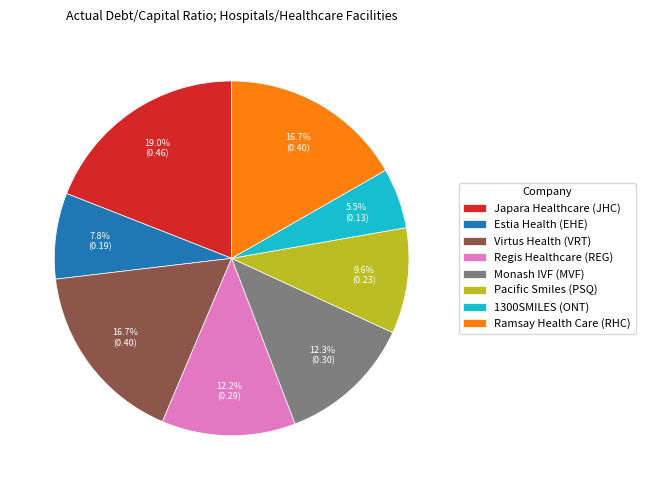

Is there a majority slice in this chart?

No